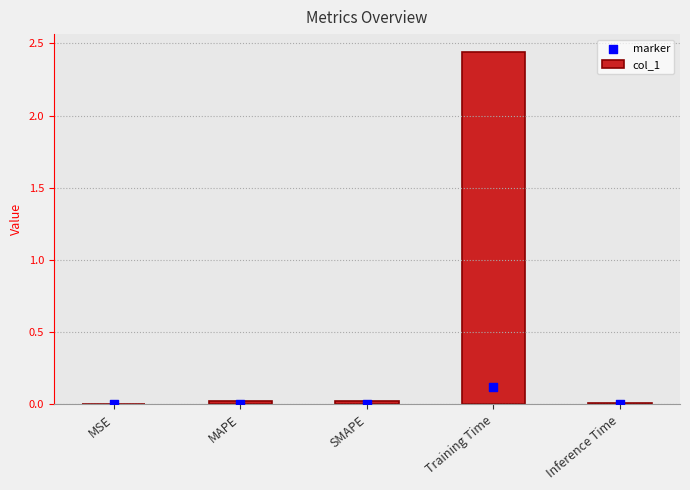

Which series reaches the minimum Y coordinate?

marker